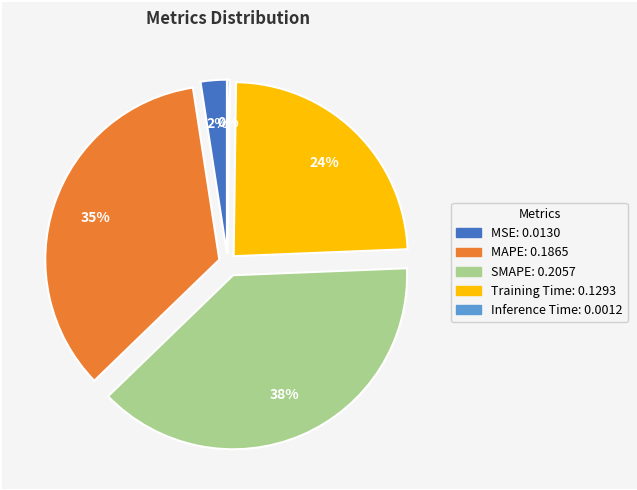

Does SMAPE account for over 50% of the chart?

No